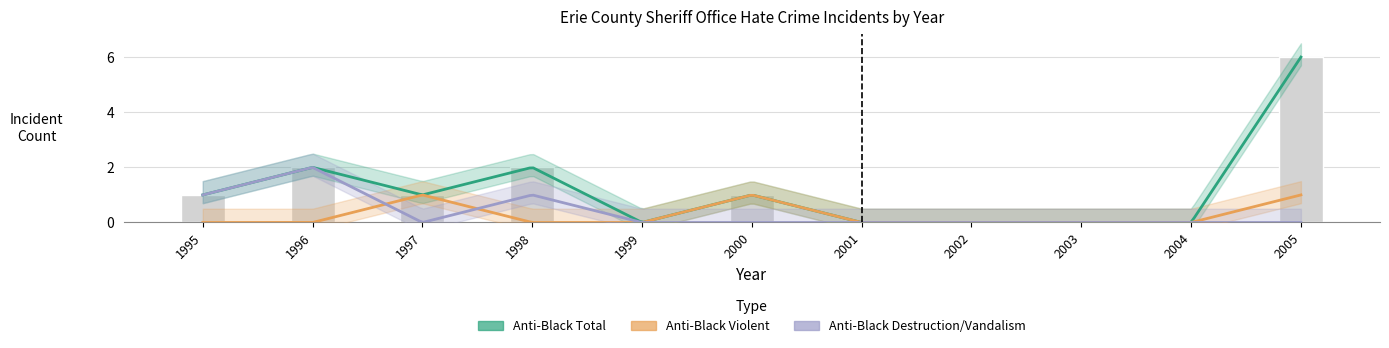

What is the sum of the anti_black_destruction_damage_vandalism values at 1995 and 2005?

1